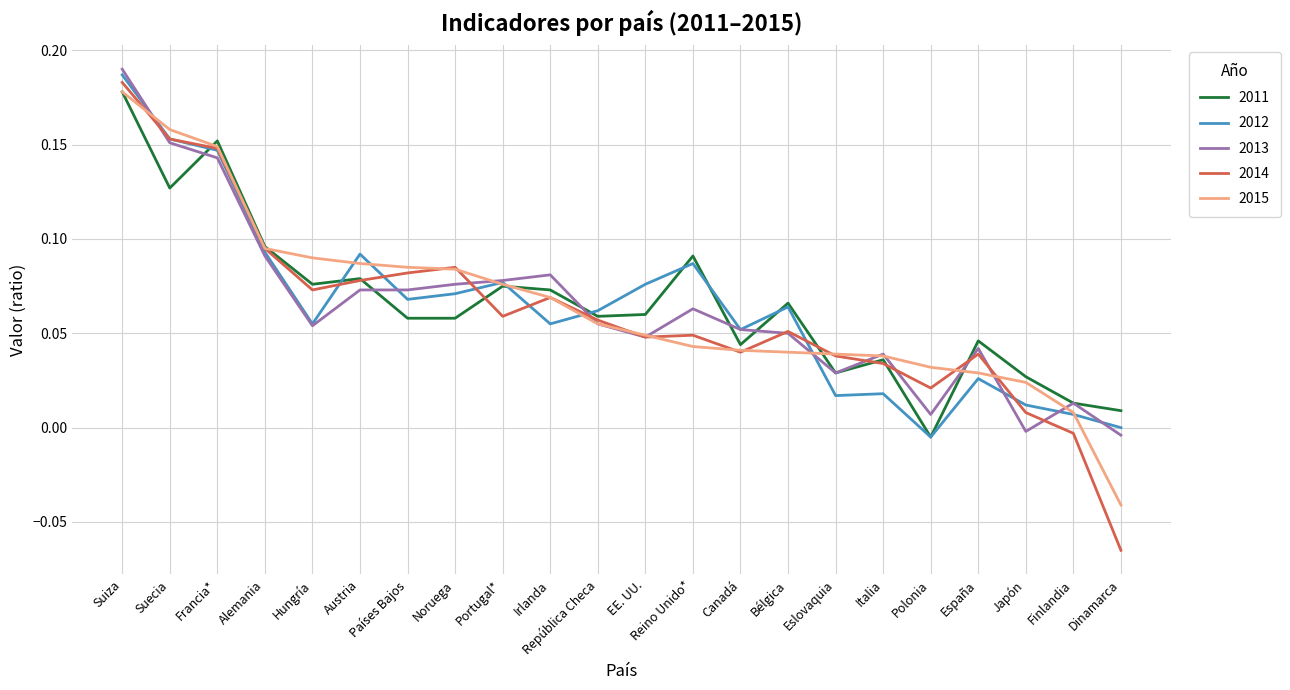

The value of 2012 at Italia is 0.0. True or false?

True